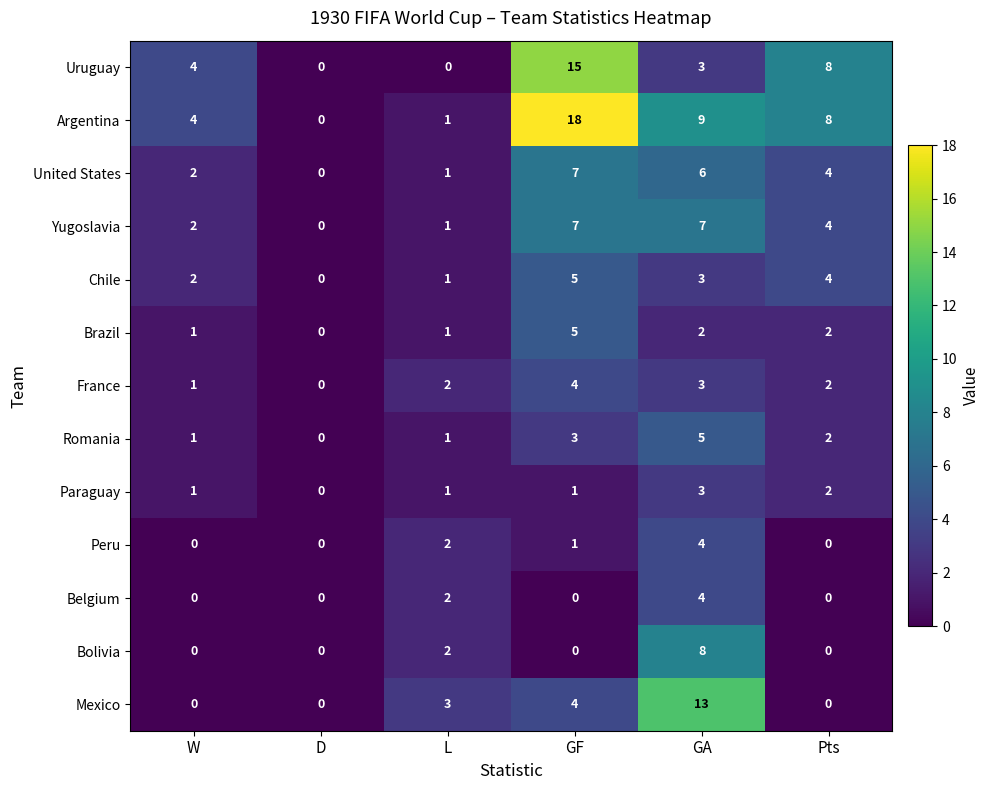

What is the maximum value for Paraguay?

3